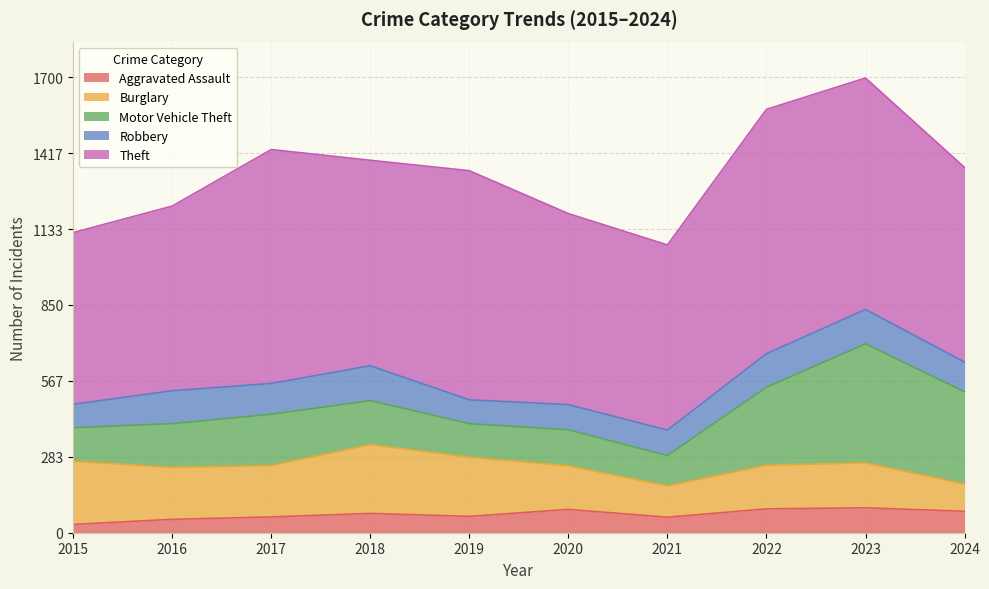

Which has a higher value, 2023 or 2017?

2023